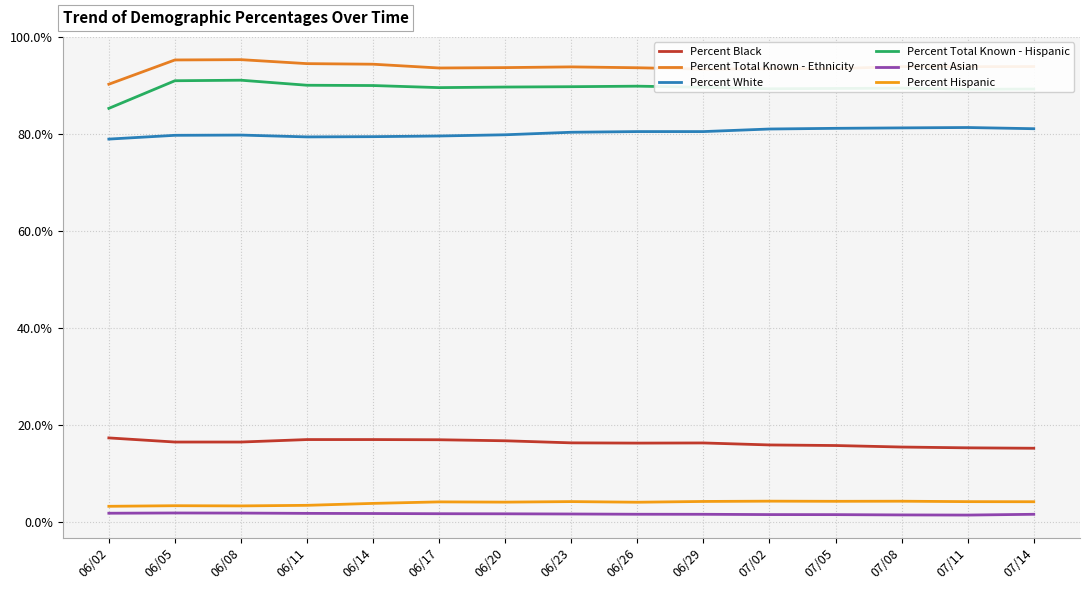

How many data points in Percent Total Known - Ethnicity are less than 93?

1